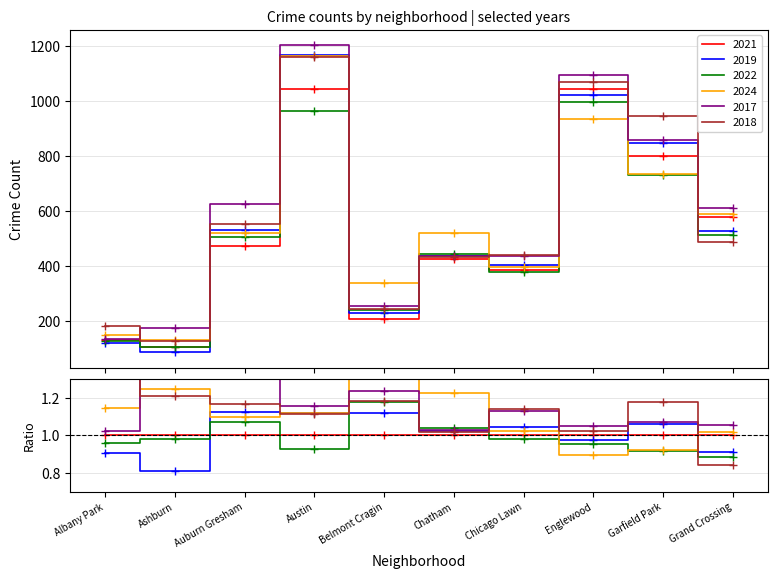

What are all the series names shown in the legend?

2021, 2019, 2022, 2024, 2017, 2018